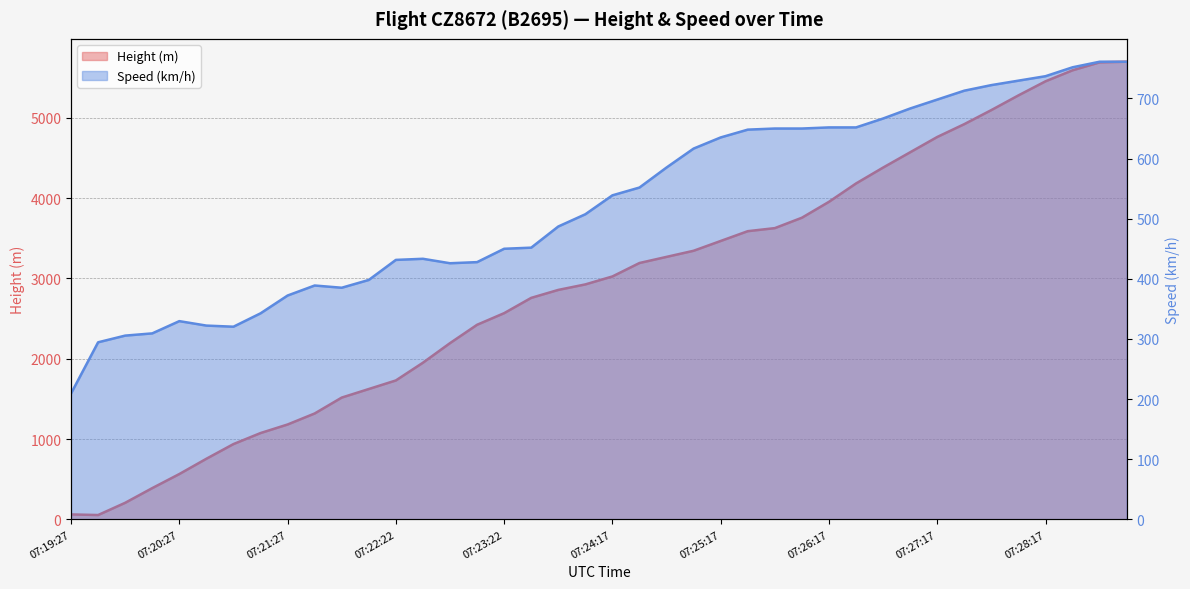

The Speed series shows 625.9 at 07:22:22. True or false?

False